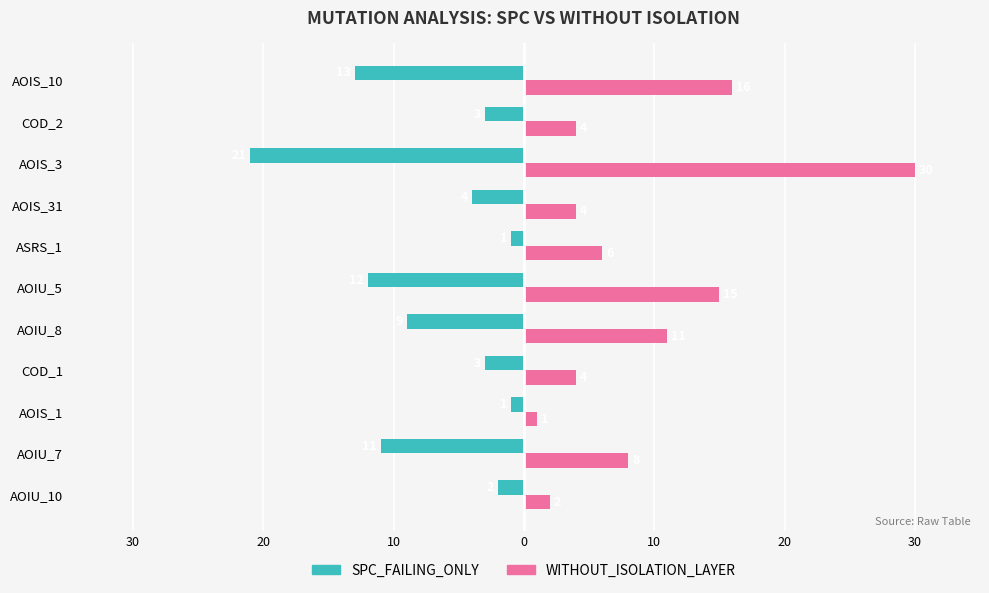

What are all the series names shown in the legend?

SPC_FAILING_ONLY, WITHOUT_ISOLATION_LAYER